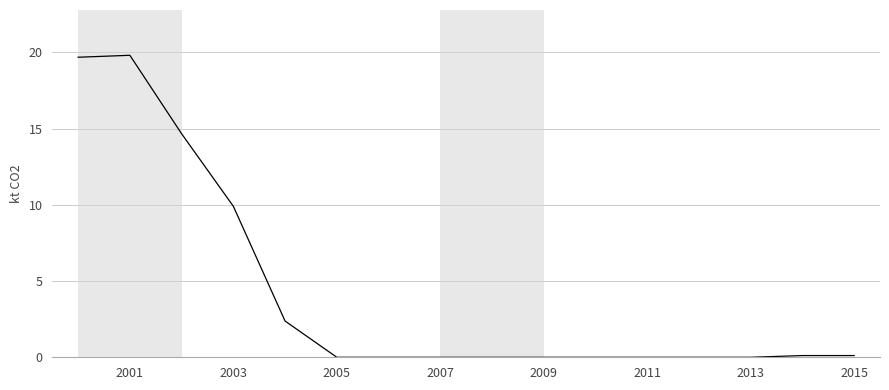

What is the maximum value shown in the chart?

19.8